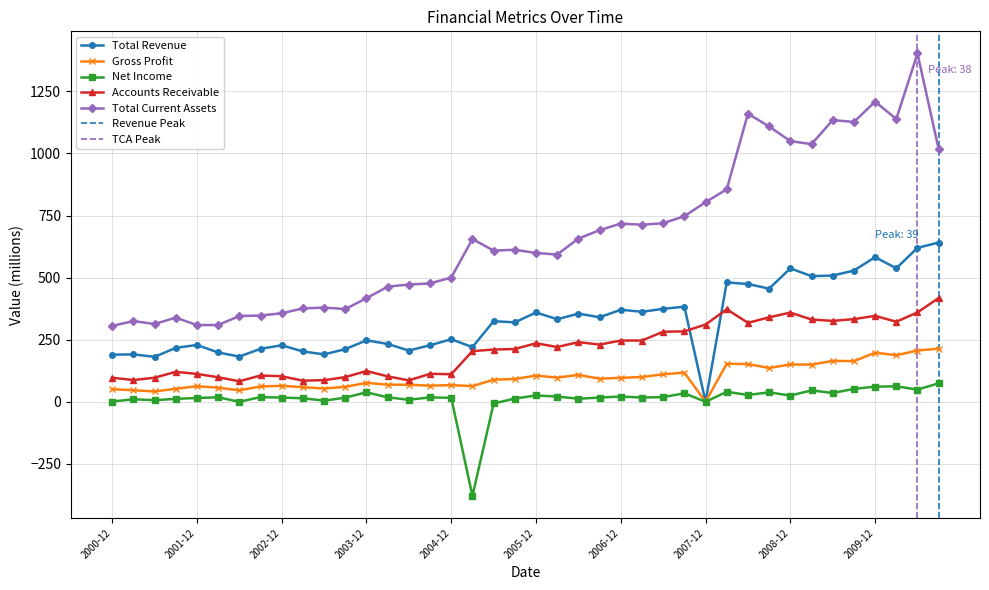

True or false: Gross Profit has a value of 83.1 at 2003-03-29.

False